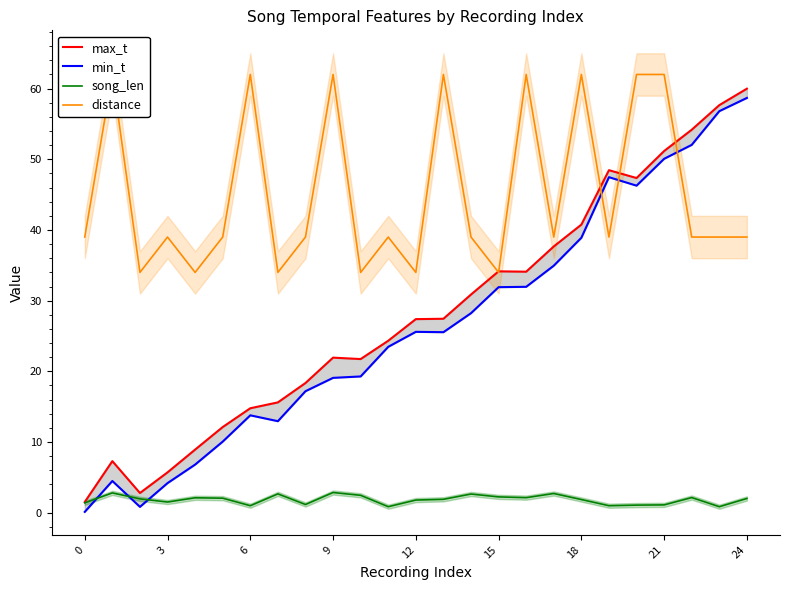

True or false: max_t has a value of 57.7 at 23.

True